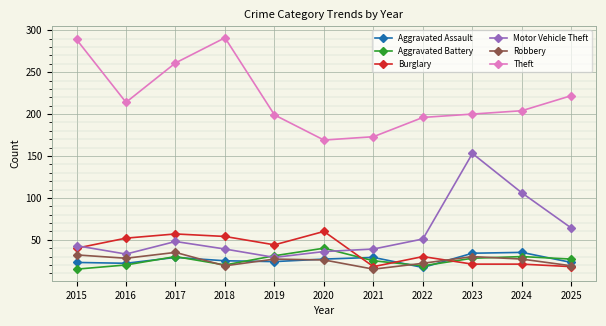

Where is the first local maximum for Aggravated Assault?

2017